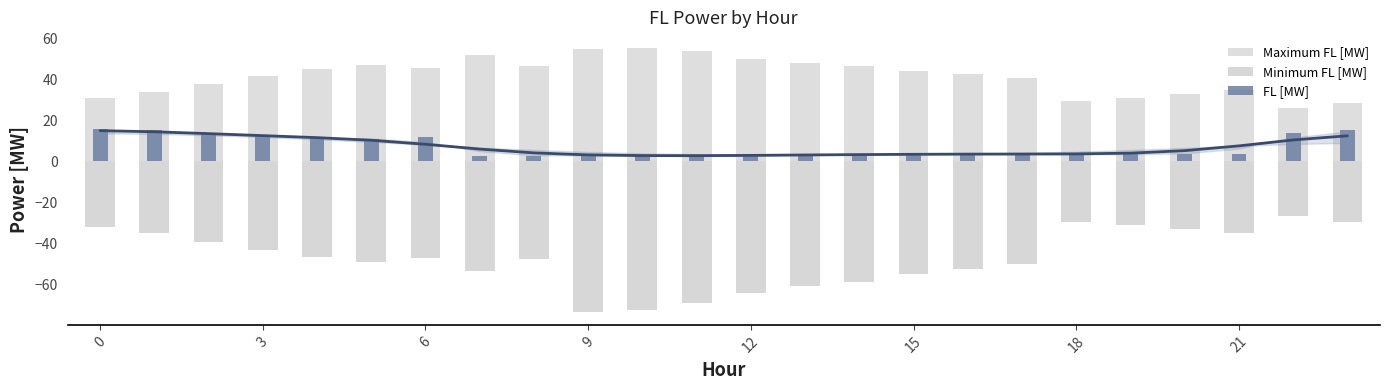

Which label corresponds to the largest value in the chart?

10